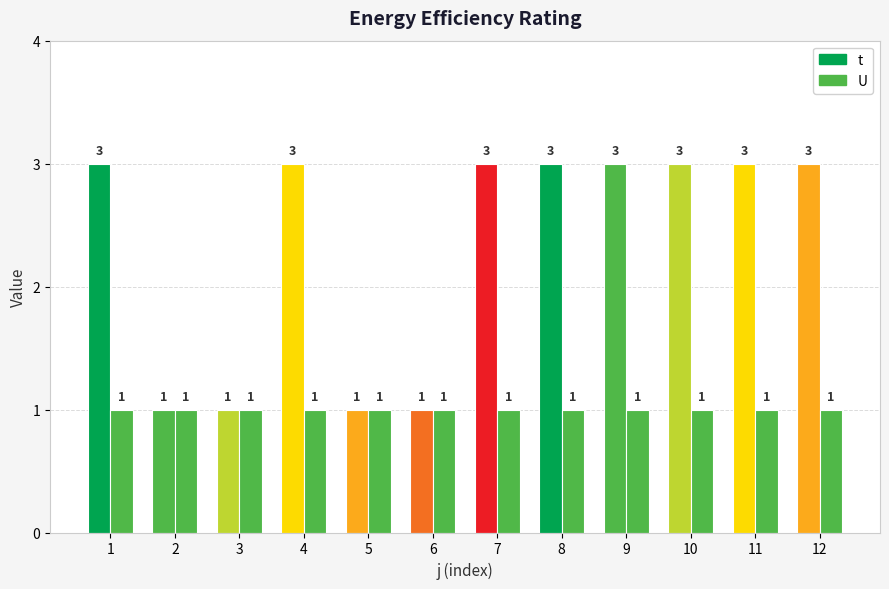

What is the maximum value for U?

1